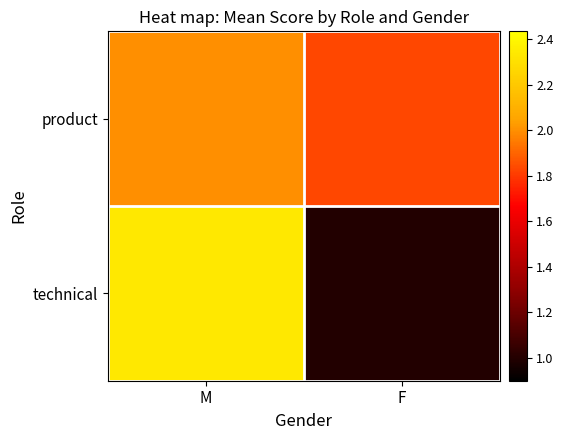

Which series has the largest range (max minus min)?

technical